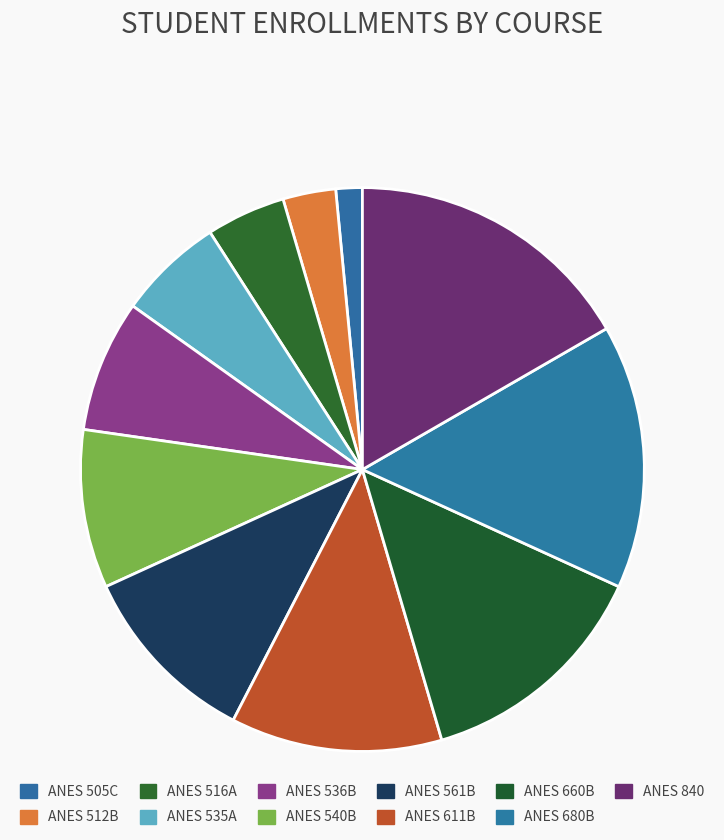

How many segments does this pie chart have?

11